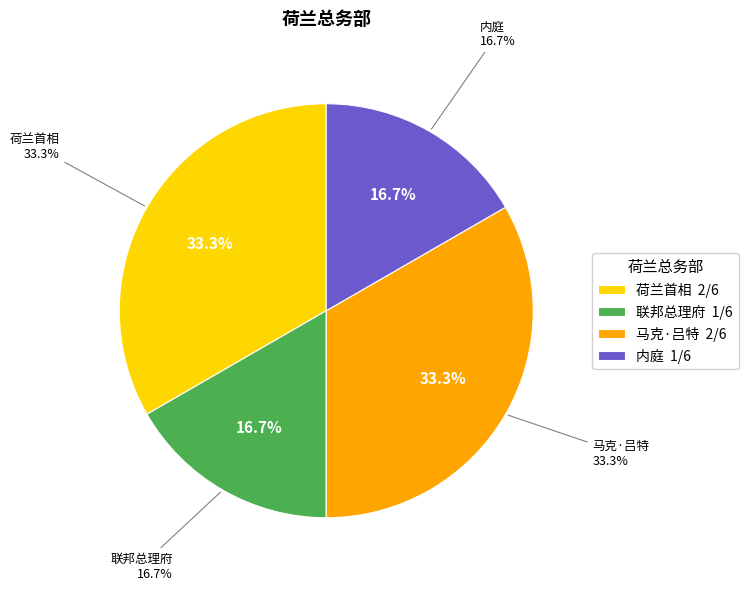

Rank the categories by value from lowest to highest.

联邦总理府, 内庭, 荷兰首相, 马克·吕特